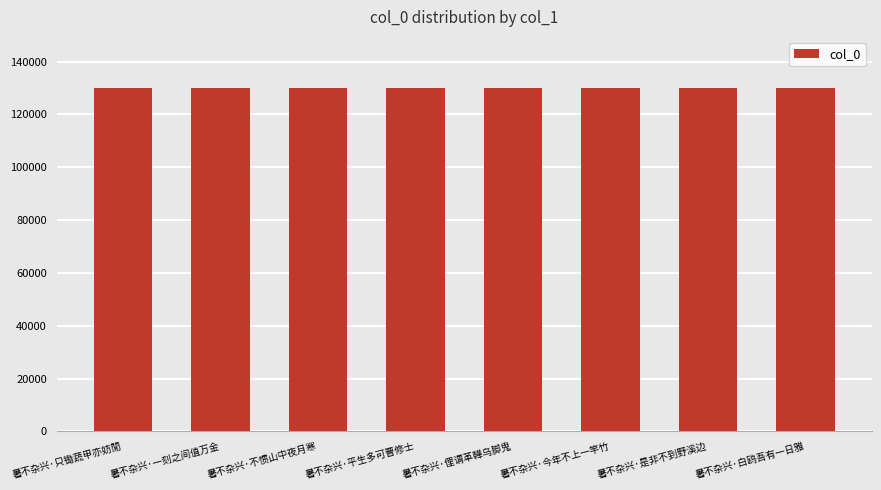

Does the chart contain any negative values?

No